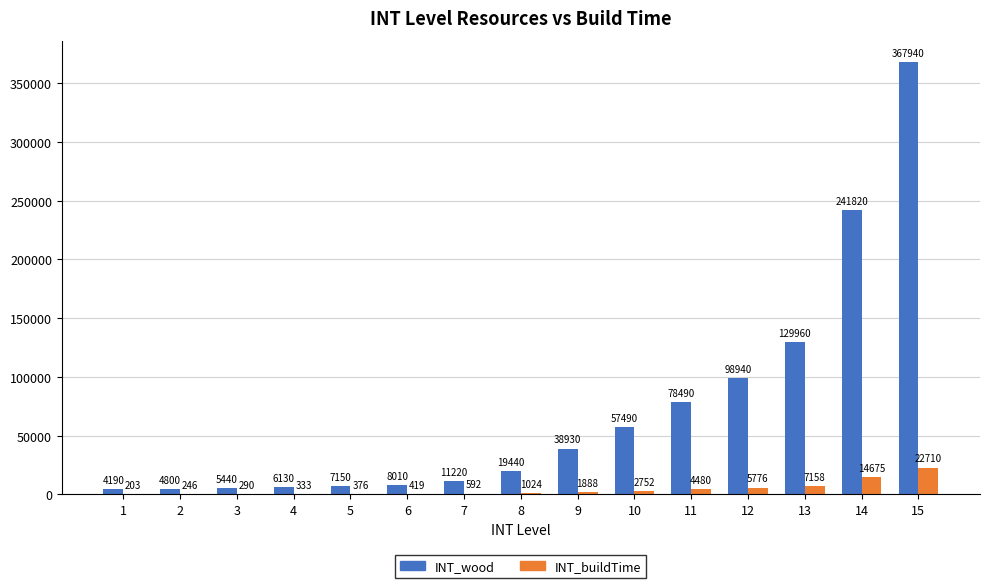

Reading right to left, transcribe all the data shown in this chart.

INT_wood: 367940	241820	129960	98940	78490	57490	38930	19440	11220	8010	7150	6130	5440	4800	4190
INT_buildTime: 22710	14675	7158	5776	4480	2752	1888	1024	592	419	376	333	290	246	203